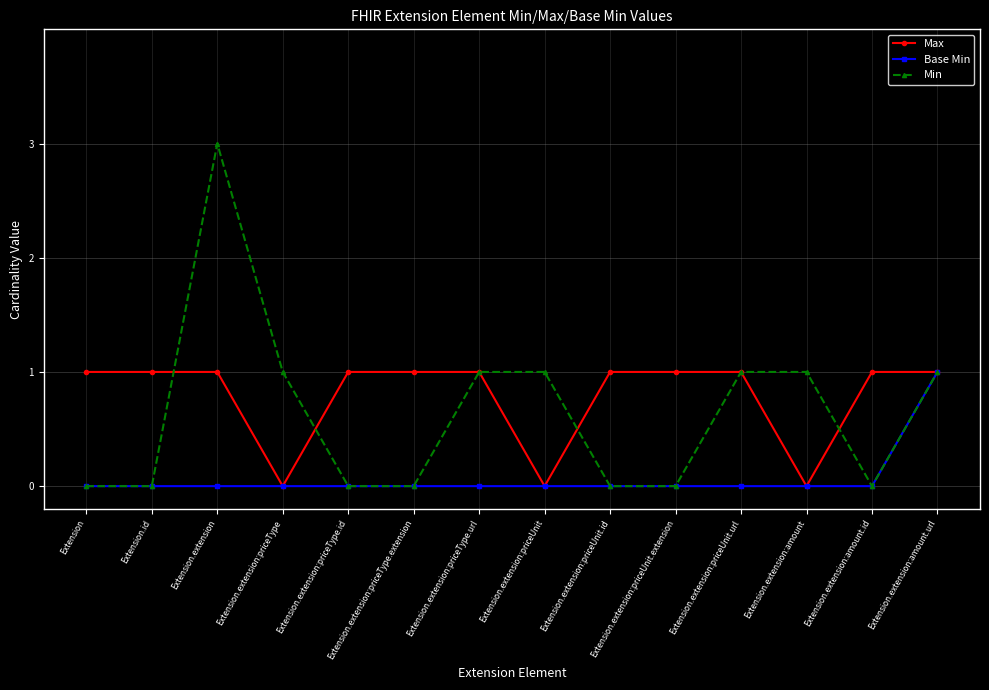

What is the difference between the second highest and minimum values in the Max series?

1